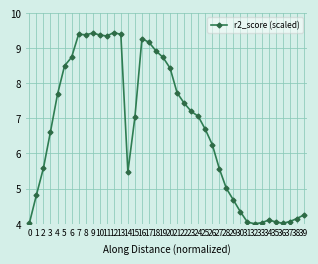

What is the smallest value displayed?

4.0